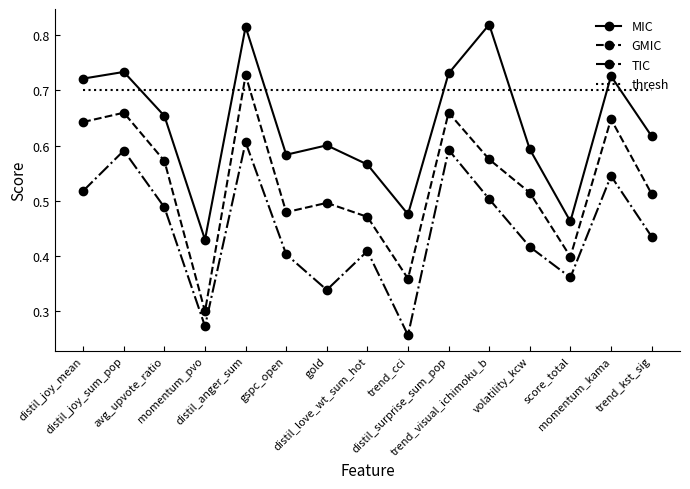

Is the value of GMIC at distil_joy_sum_pop greater than the value of MIC at distil_anger_sum?

No